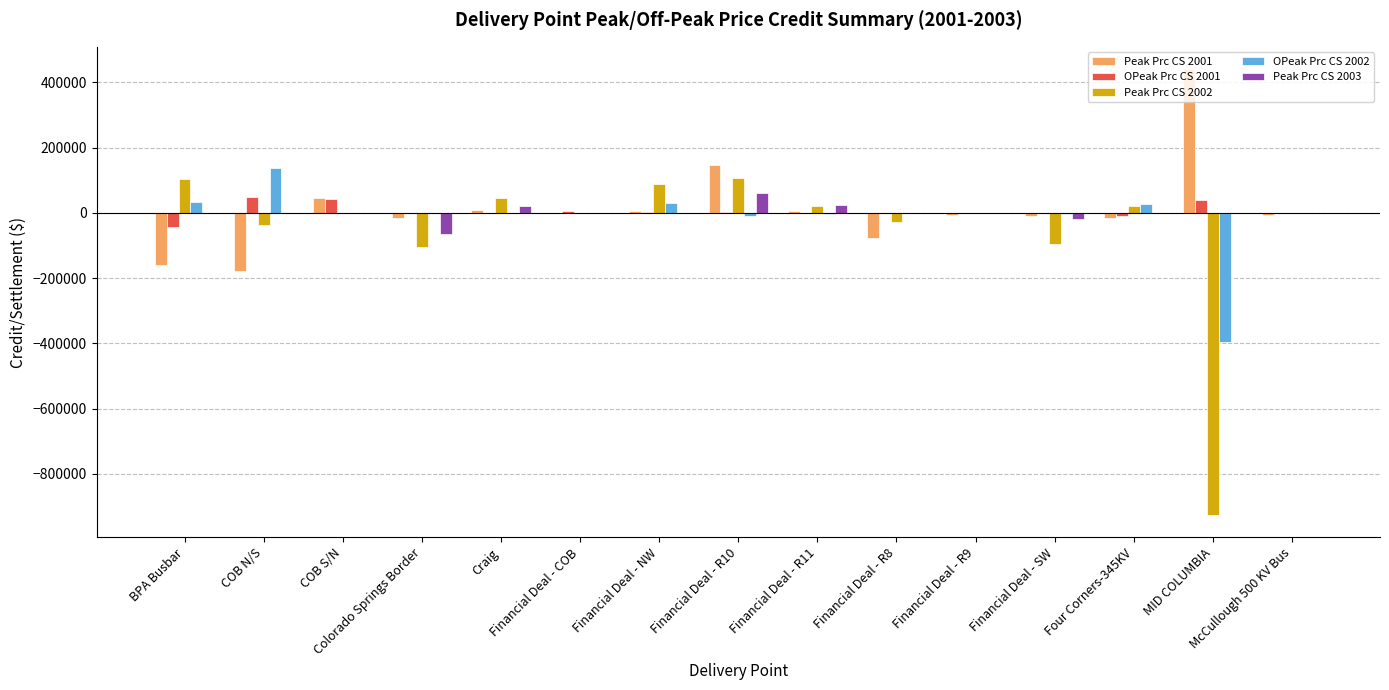

True or false: OPeak Prc CS 2001 has a value of -8028.6 at Four Corners-345KV.

True